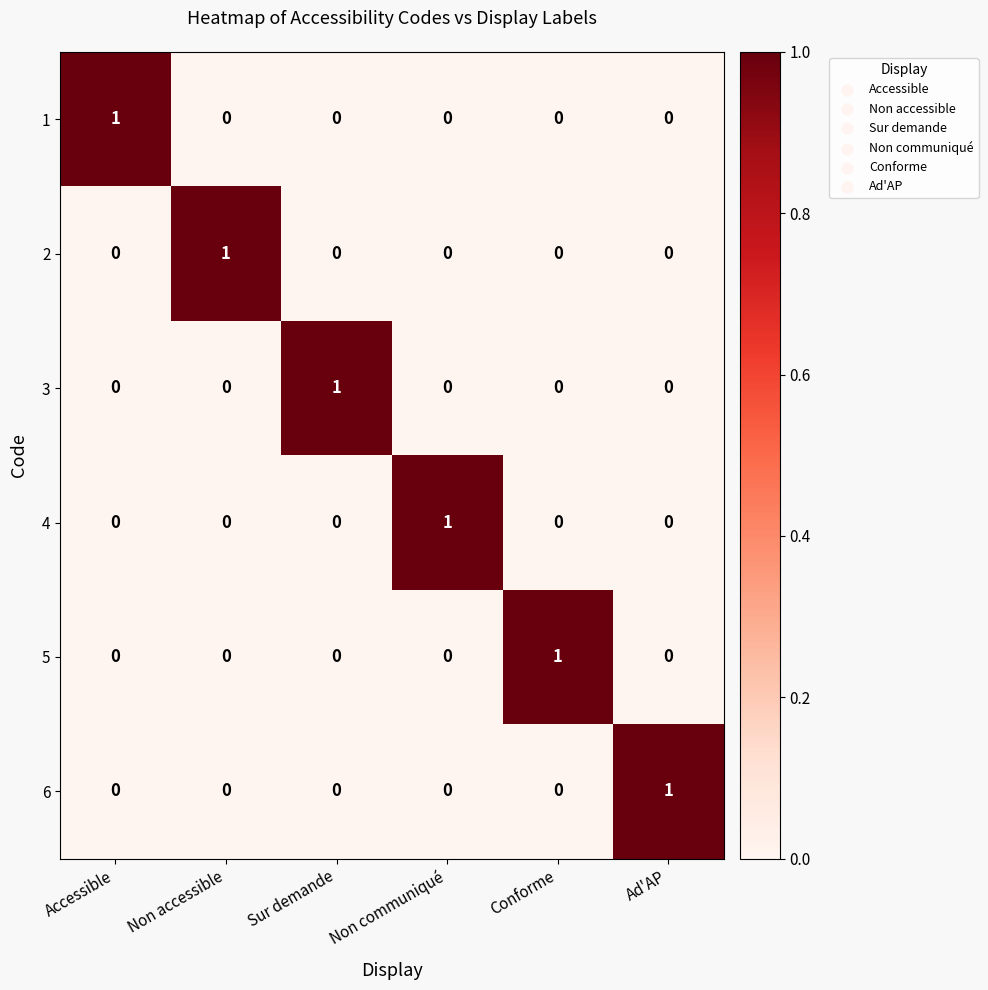

How many categories are shown in the chart?

6